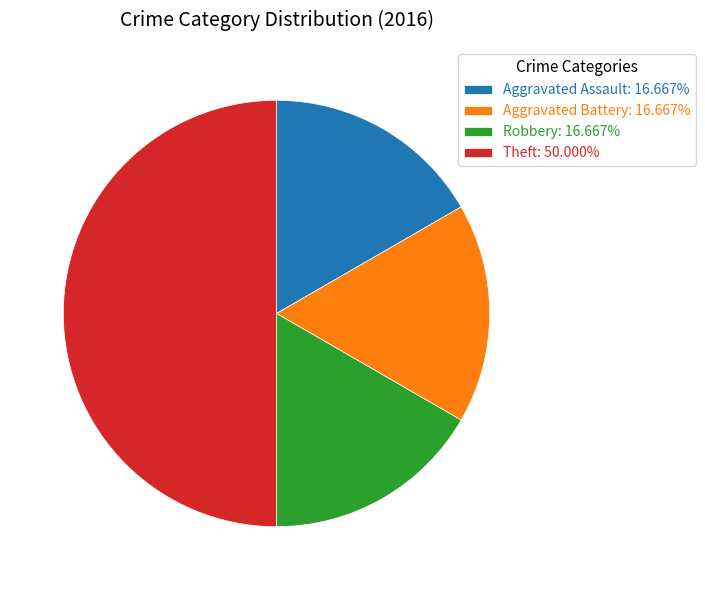

The Aggravated Assault slice represents 6% of the pie. True or false?

False